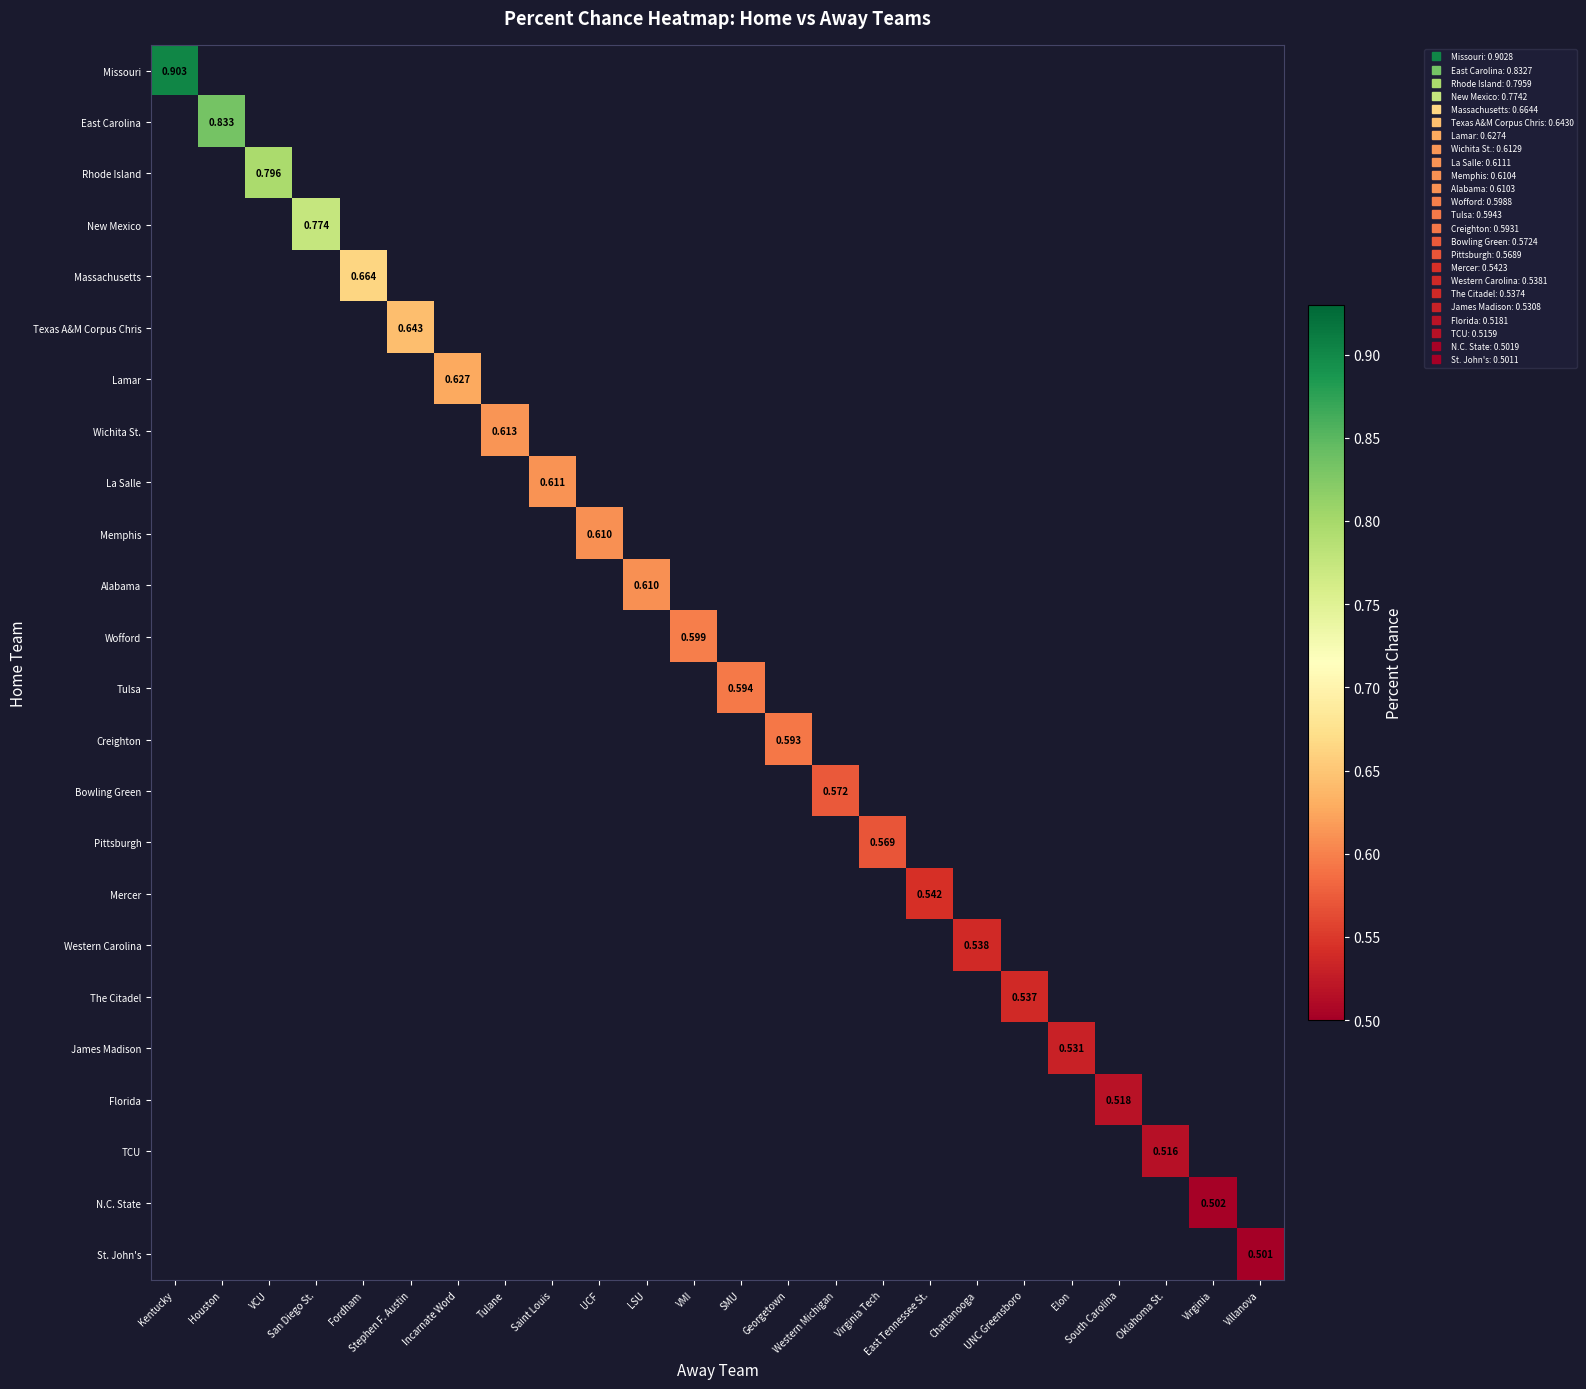

True or false: Western Carolina has a value of 0.5 at Chattanooga.

True